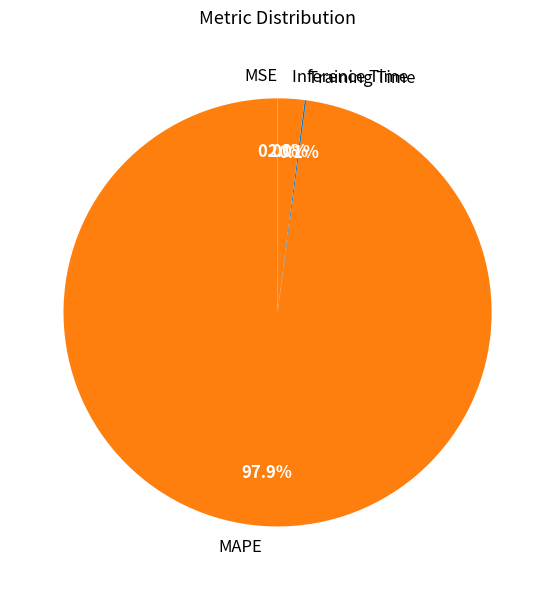

The Inference Time slice represents 17% of the pie. True or false?

False